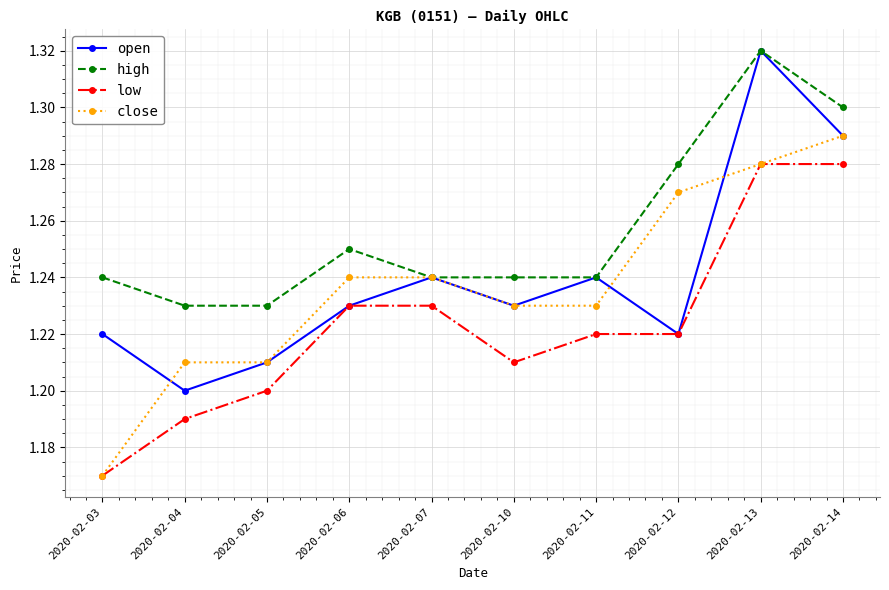

True or false: close has a value of 0.5 at 2020-02-03.

False